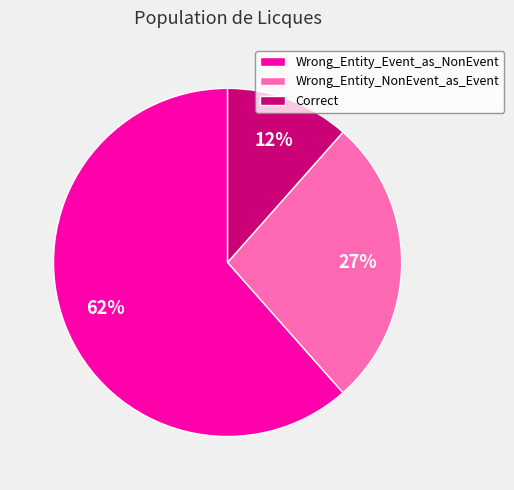

To the nearest percent, what portion does Correct represent?

12%